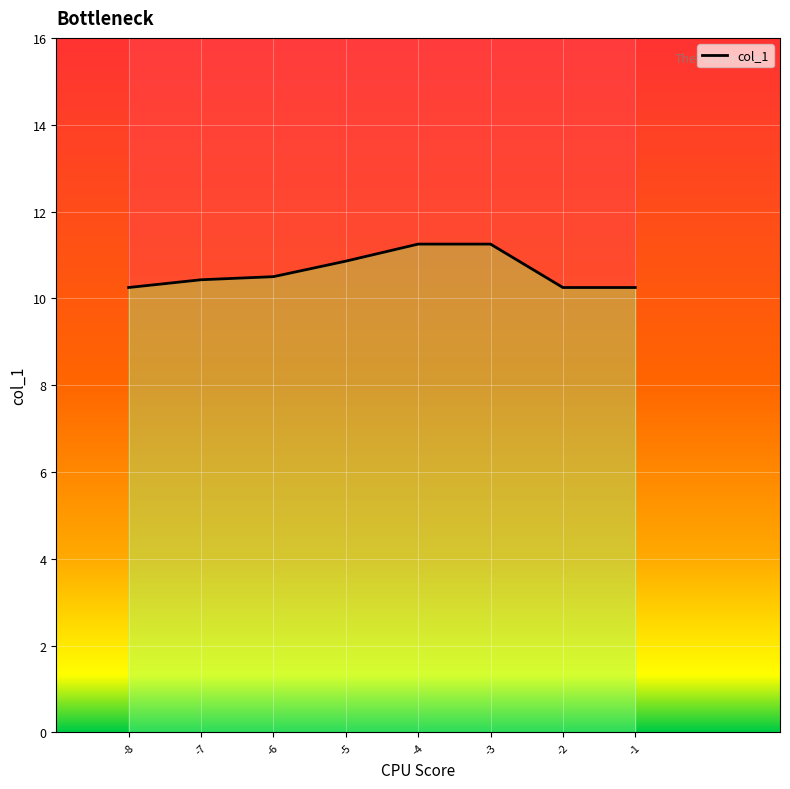

How many distinct data groups are displayed?

1